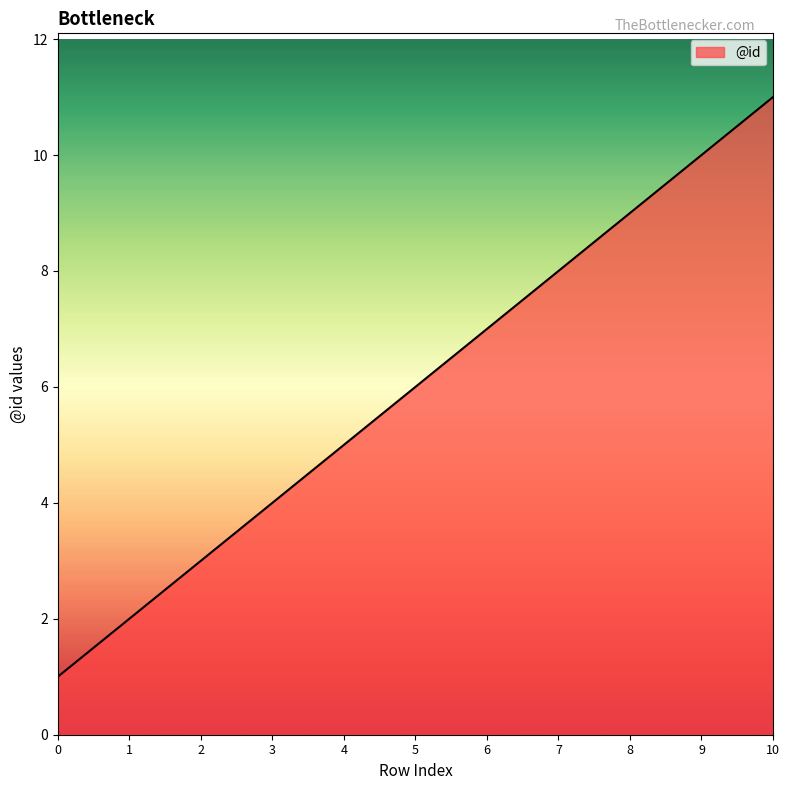

Is it true that the value at 4 is 5?

True